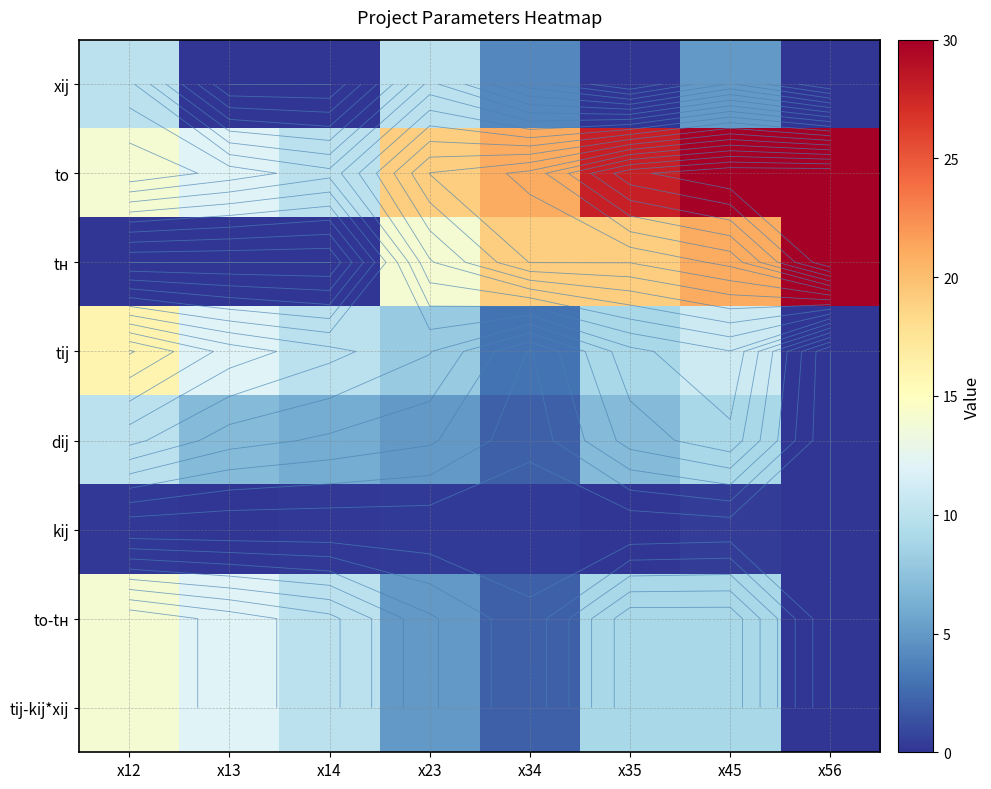

At which category is the sum across all series the highest?

x45